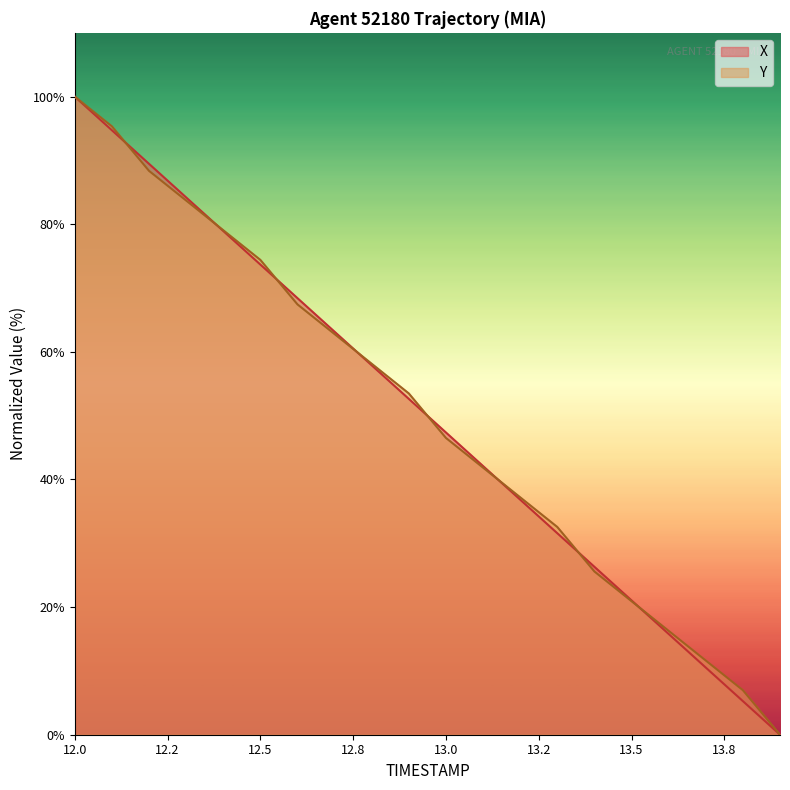

Rank the series by their maximum value, from lowest to highest.

X, Y